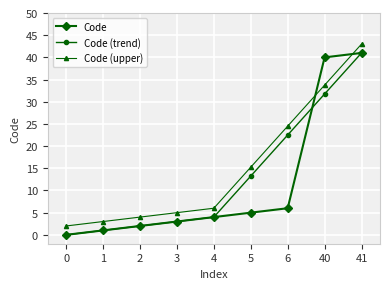

True or false: Code (upper) has more than 2 interior local peaks.

False